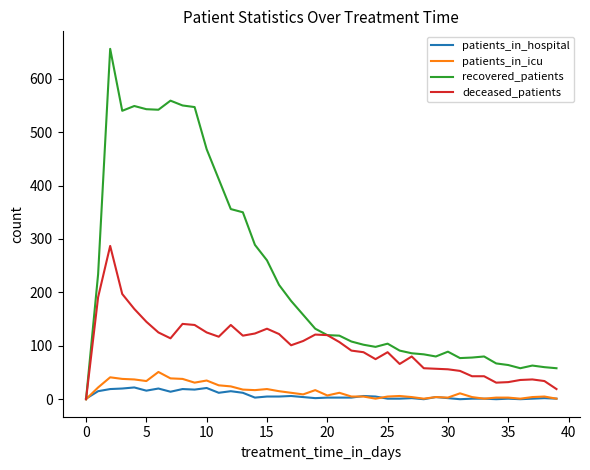

Which series has the largest total across all categories?

recovered_patients